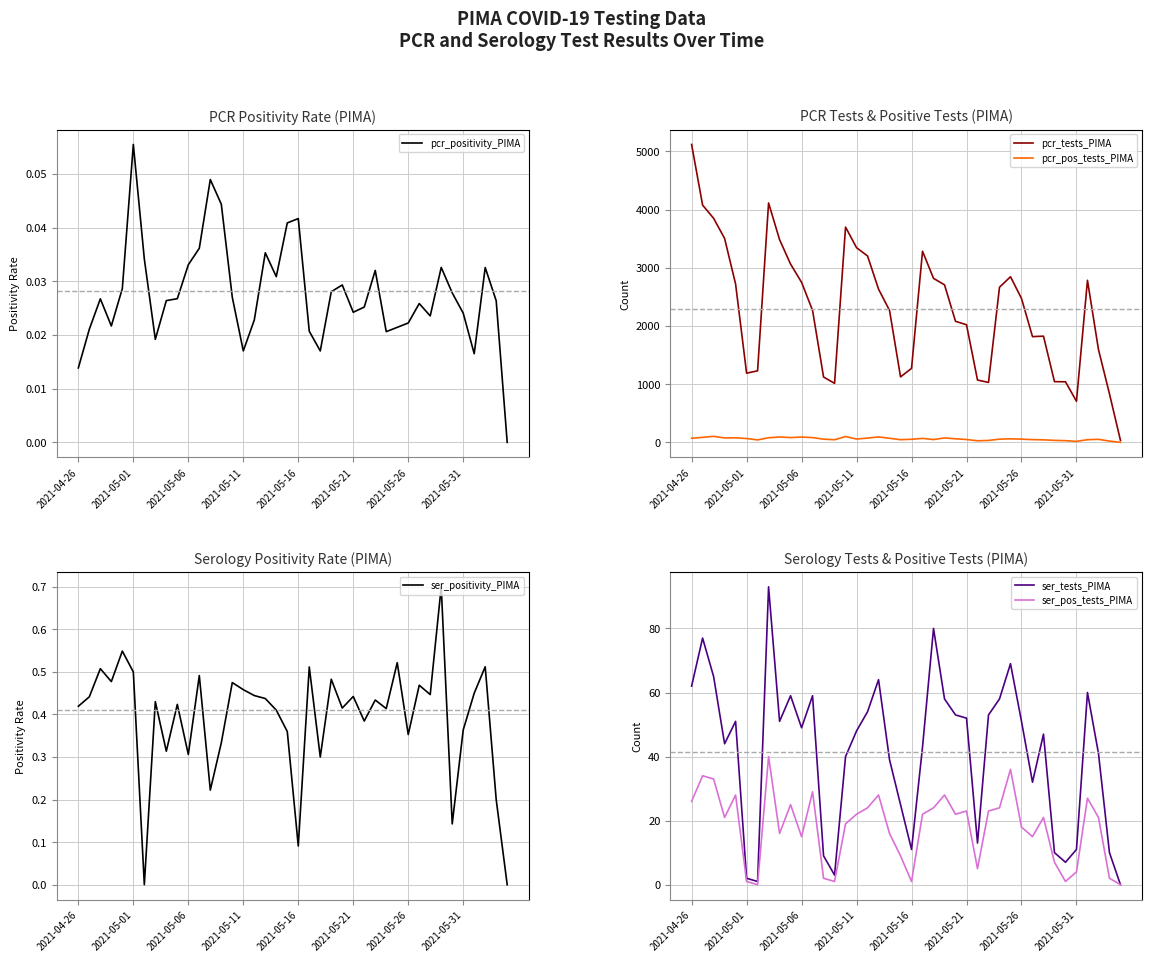

How many data points in ser_pos_tests_PIMA are less than 21?

18